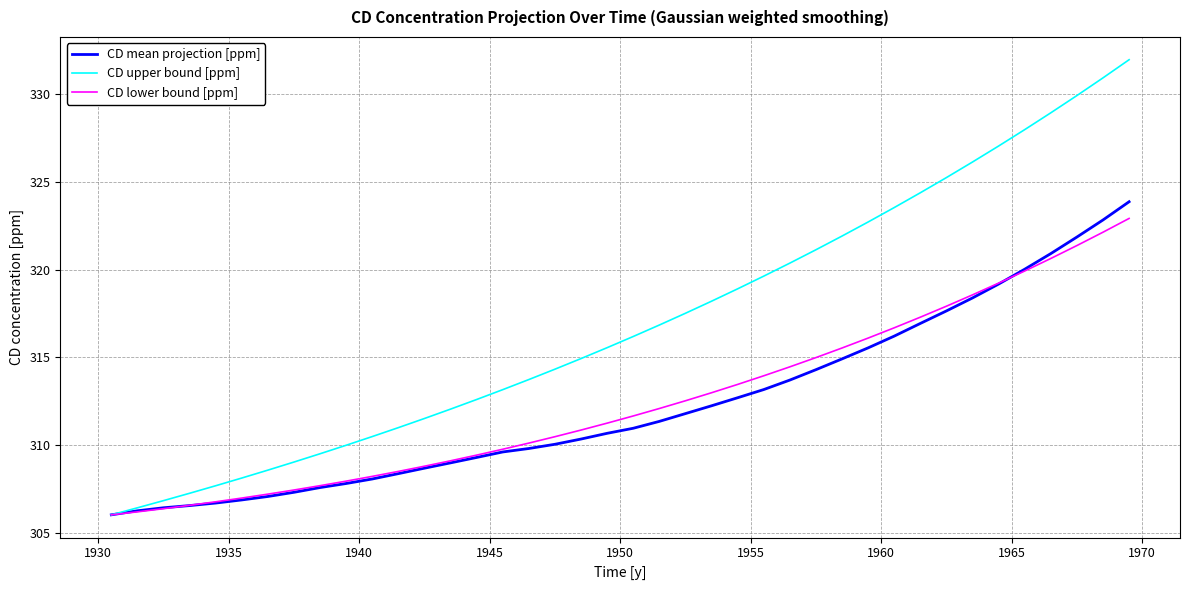

Rank the series by their maximum value, from highest to lowest.

CD upper bound [ppm], CD mean projection [ppm], CD lower bound [ppm]